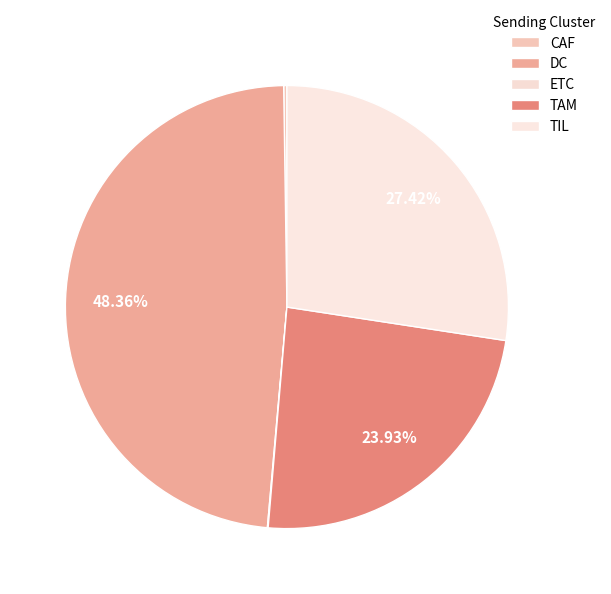

Count the number of slices in the pie.

5